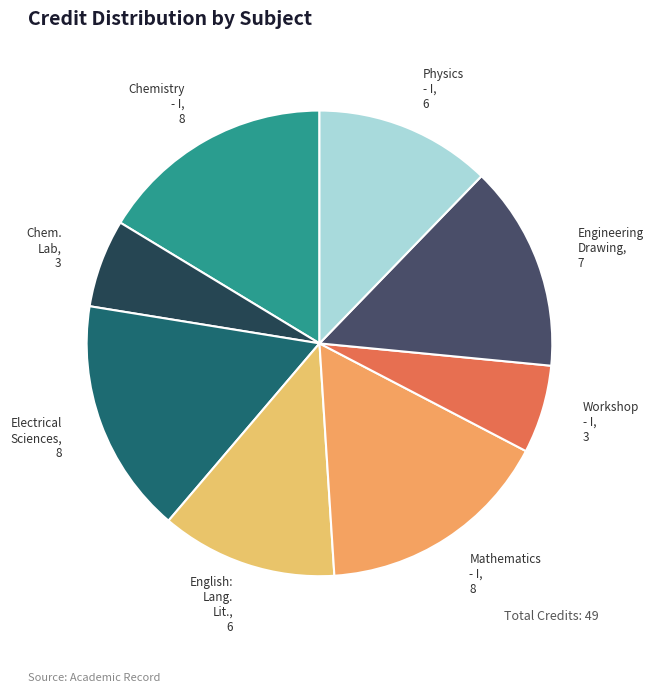

Count the number of slices in the pie.

8